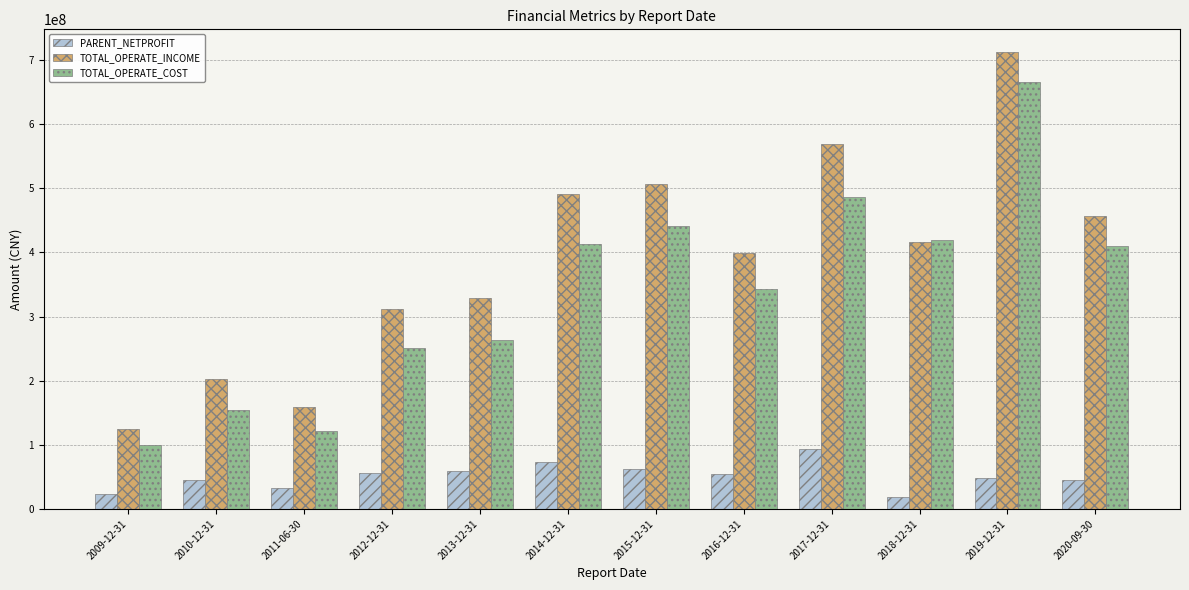

What is the minimum value for TOTAL_OPERATE_INCOME?

123796511.9